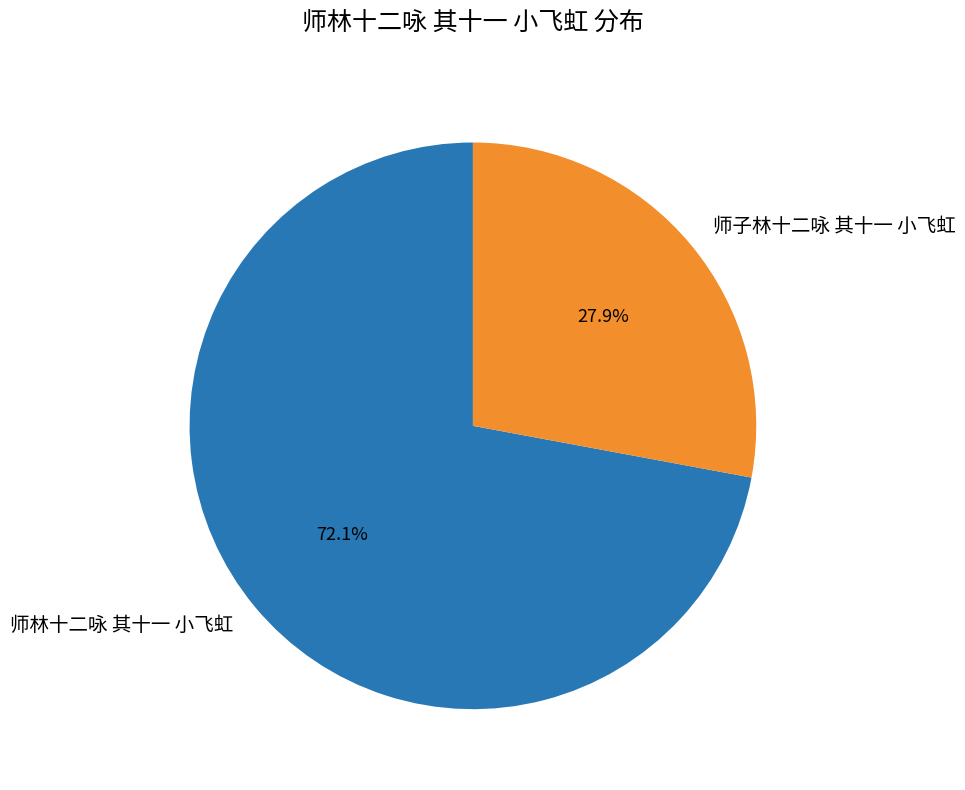

How many segments does this pie chart have?

2